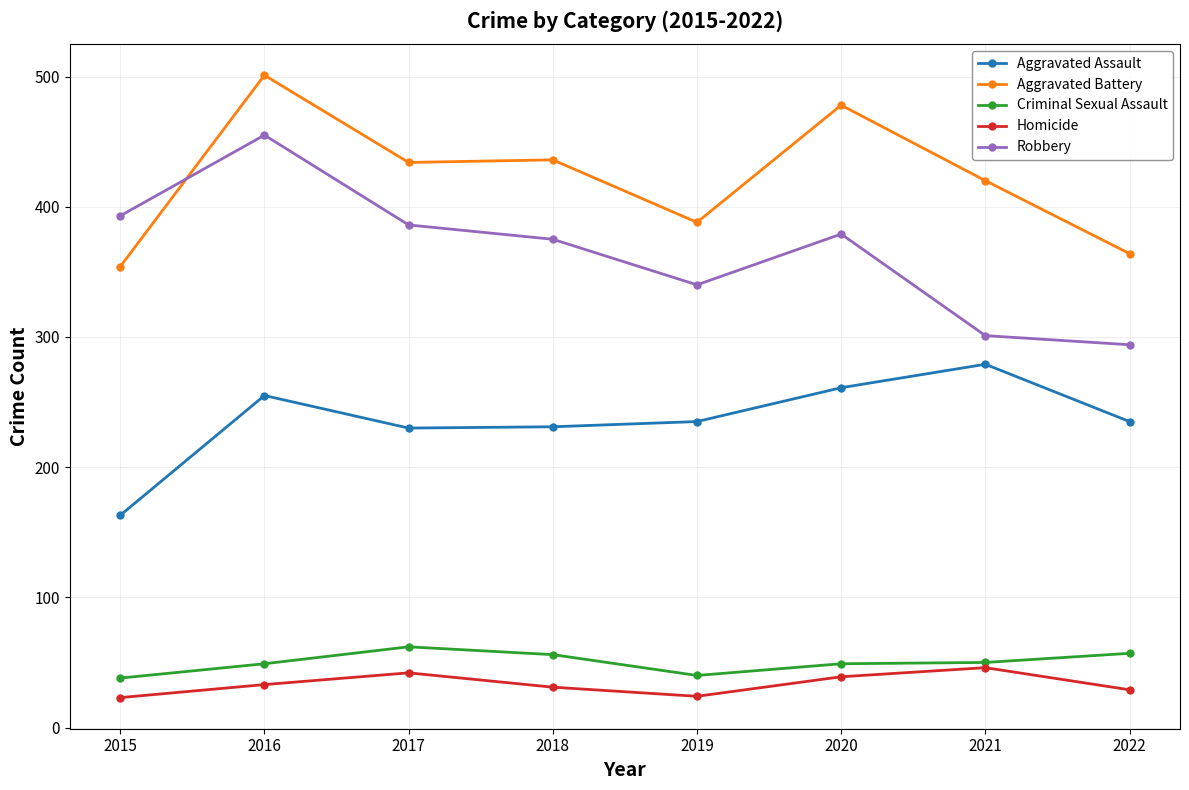

At which category does Aggravated Assault reach its first local peak?

2016